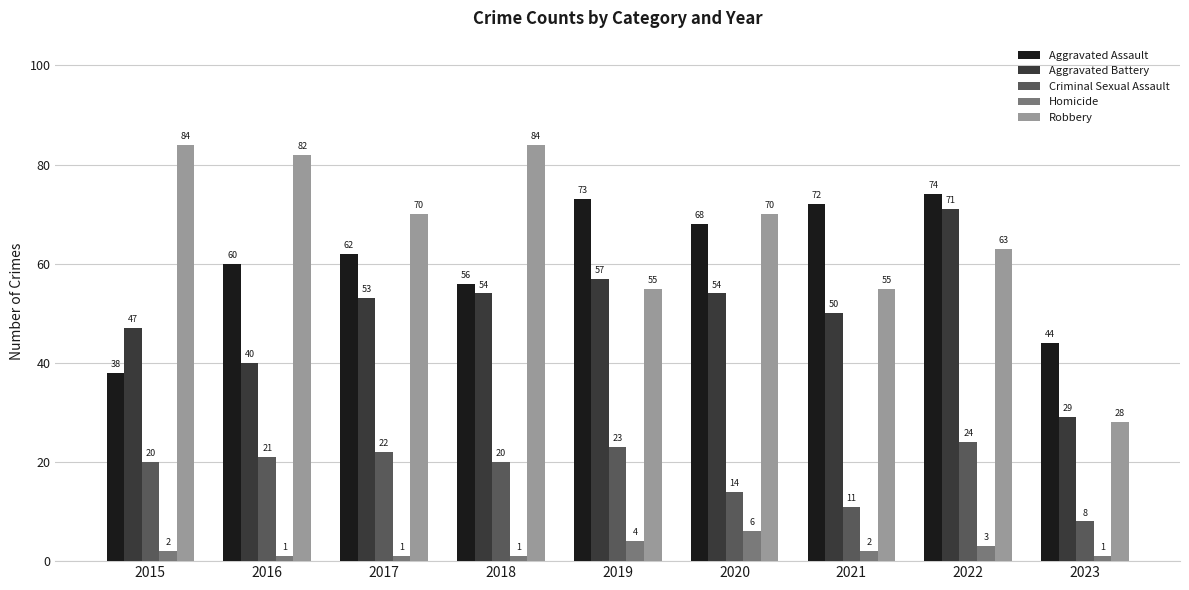

At which category is the sum across all series the highest?

2022